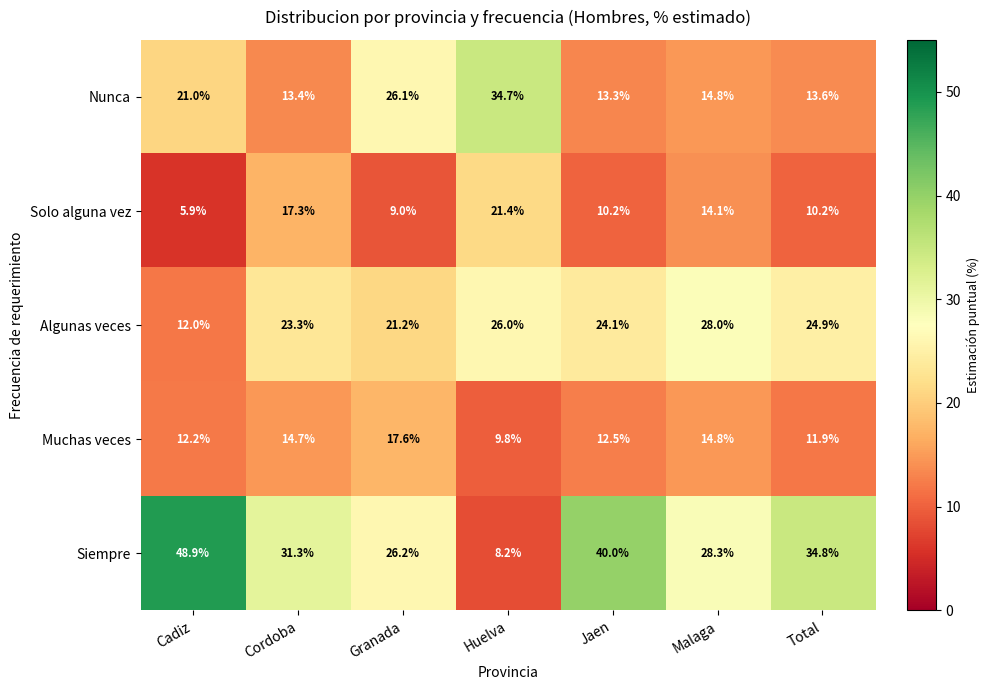

Where is Siempre nearest to the value 28?

Malaga